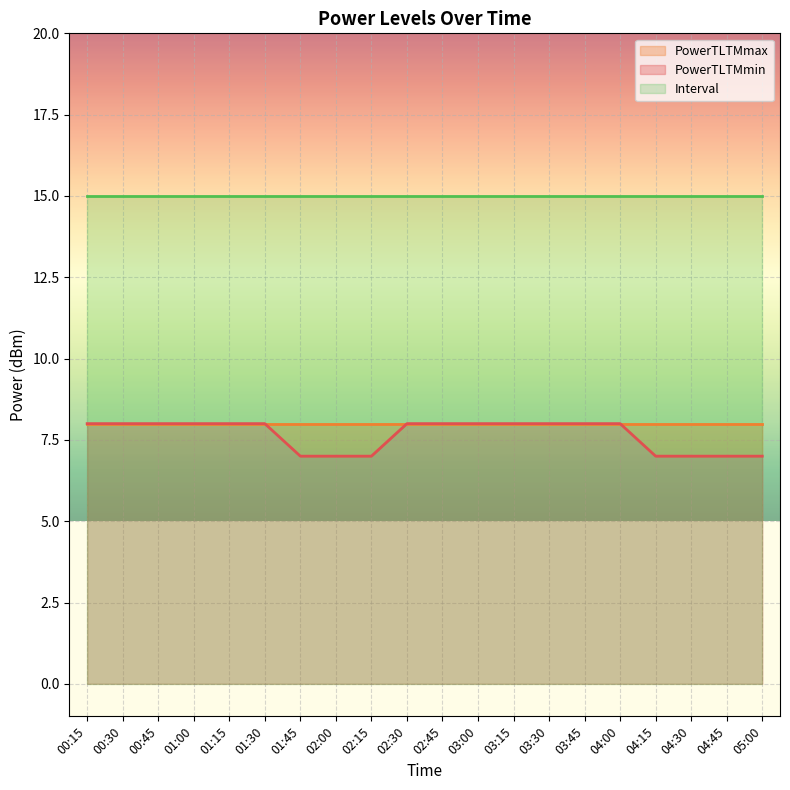

True or false: Interval has a value of 15 at 03:45.

True